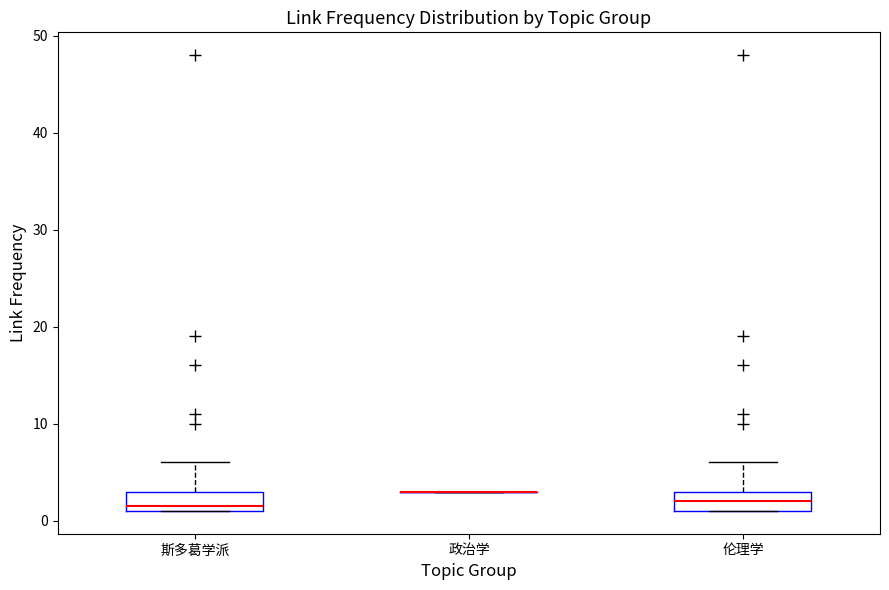

Reading left to right, transcribe this box plot: for each box, give where its median line is, the range the box spans, and where its two whiskers end, as read against the y-axis. The values are not printed on the chart, so give them approximately, as read against the axis.

斯多葛学派: median 2, box 1 to 3, whiskers 1 to 6
政治学: box collapsed to a line at 3, whiskers 3 to 3
伦理学: median 2, box 1 to 3, whiskers 1 to 6